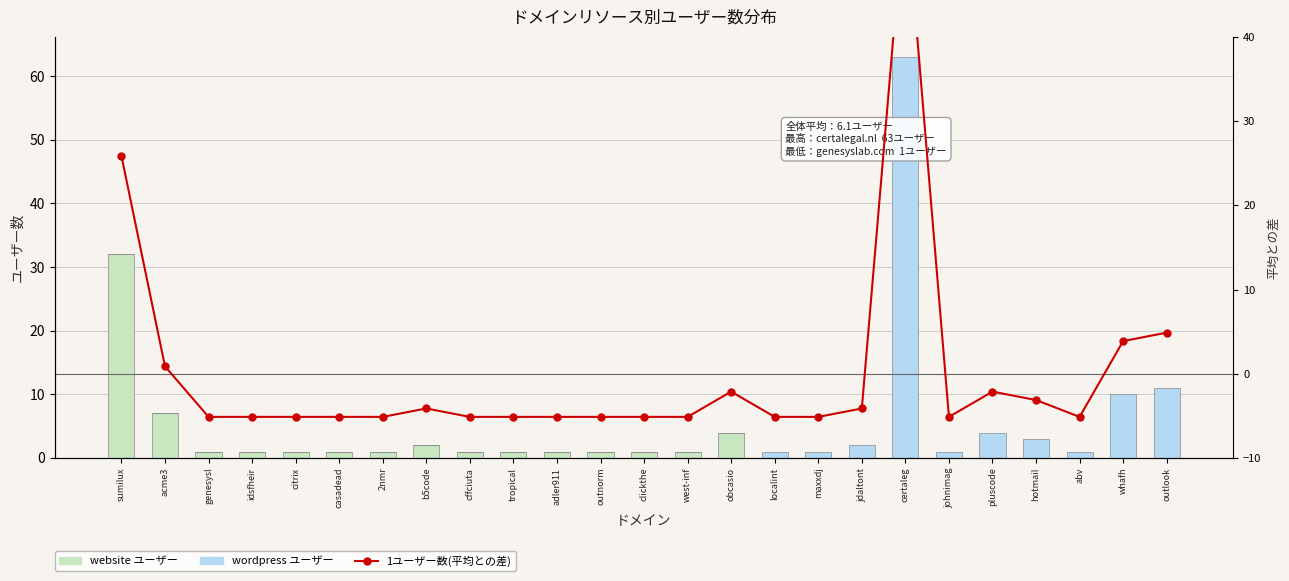

Which series has the largest range (max minus min)?

wordpress users